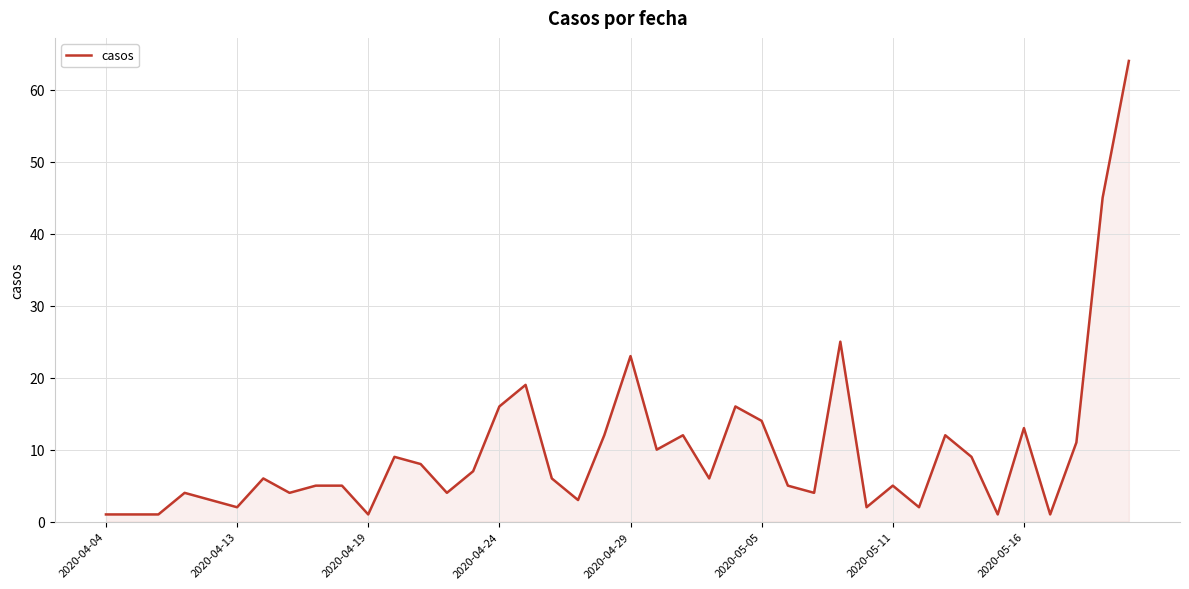

How many interior local valleys (lower than both neighbors) does the data have?

12